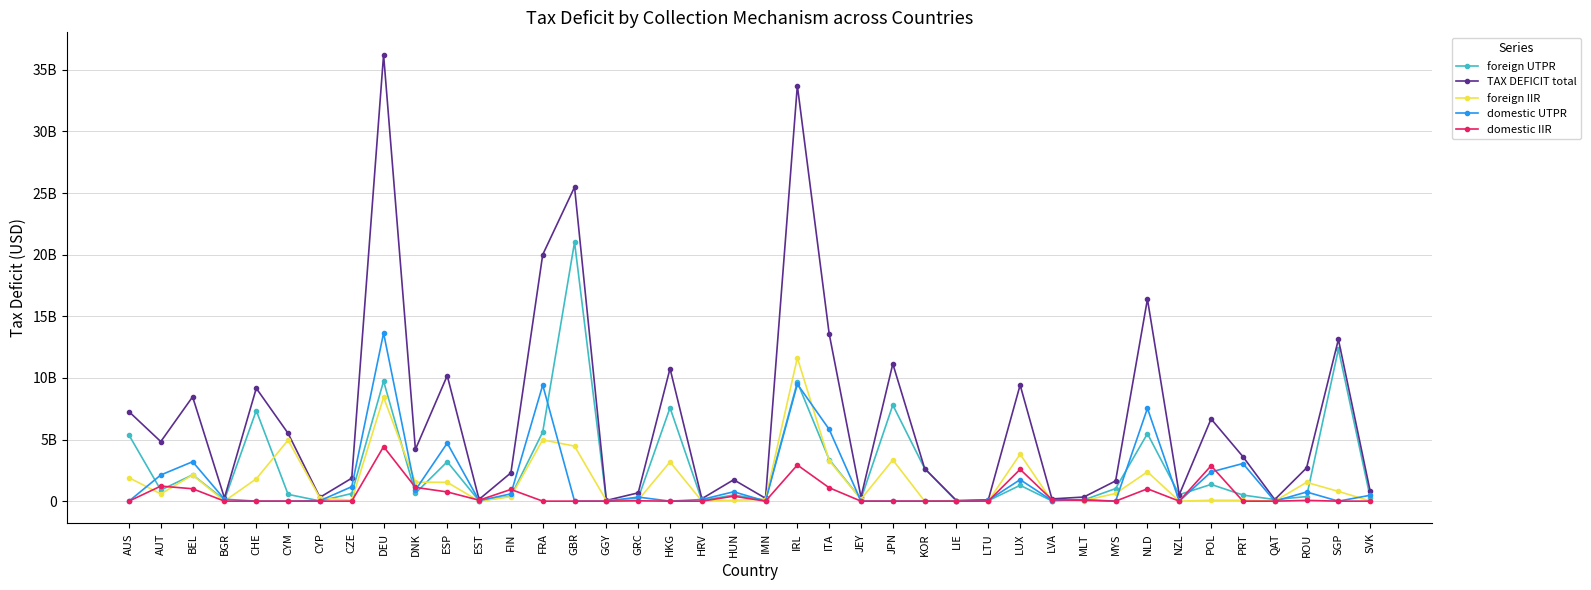

Is this an area chart (filled region under the line)?

No